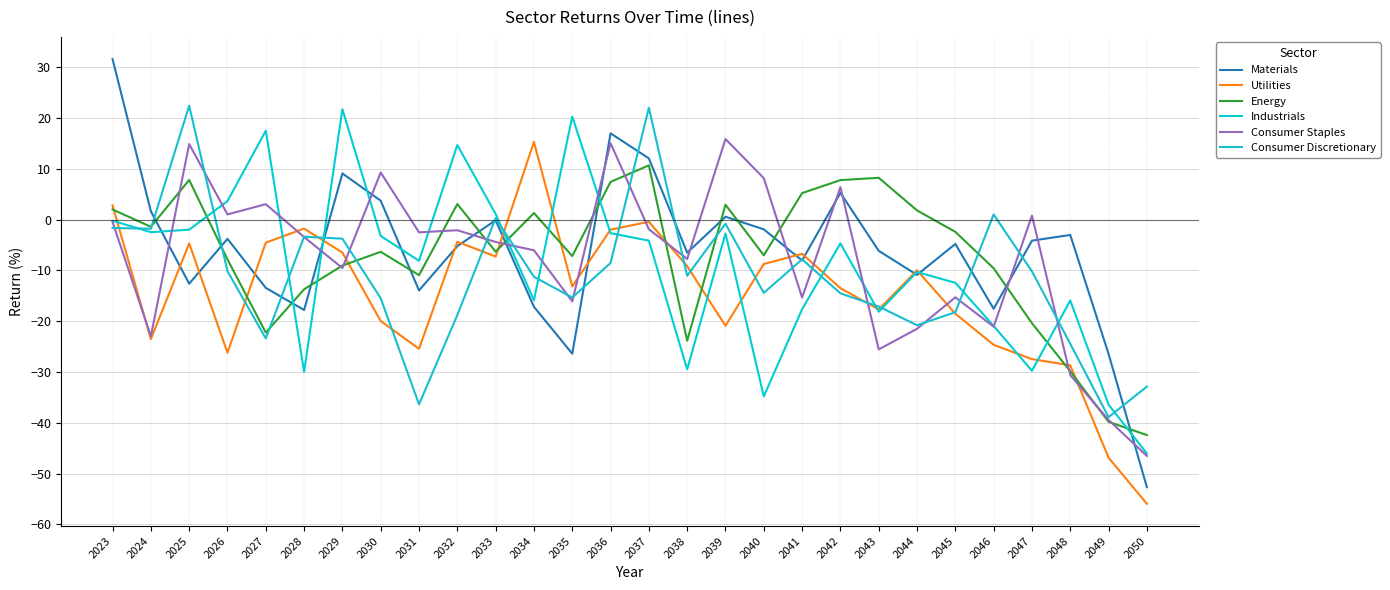

The Utilities series shows -3.3 at 2029. True or false?

False